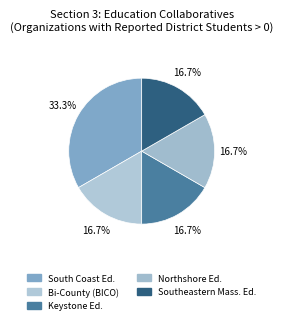

Rank the categories by value from lowest to highest.

Bi-County Collaborative (BICO), Keystone Educational Collaborative, Northshore Education Consortium, Southeastern Mass. Educational Collaborative, South Coast Educational Collaborative